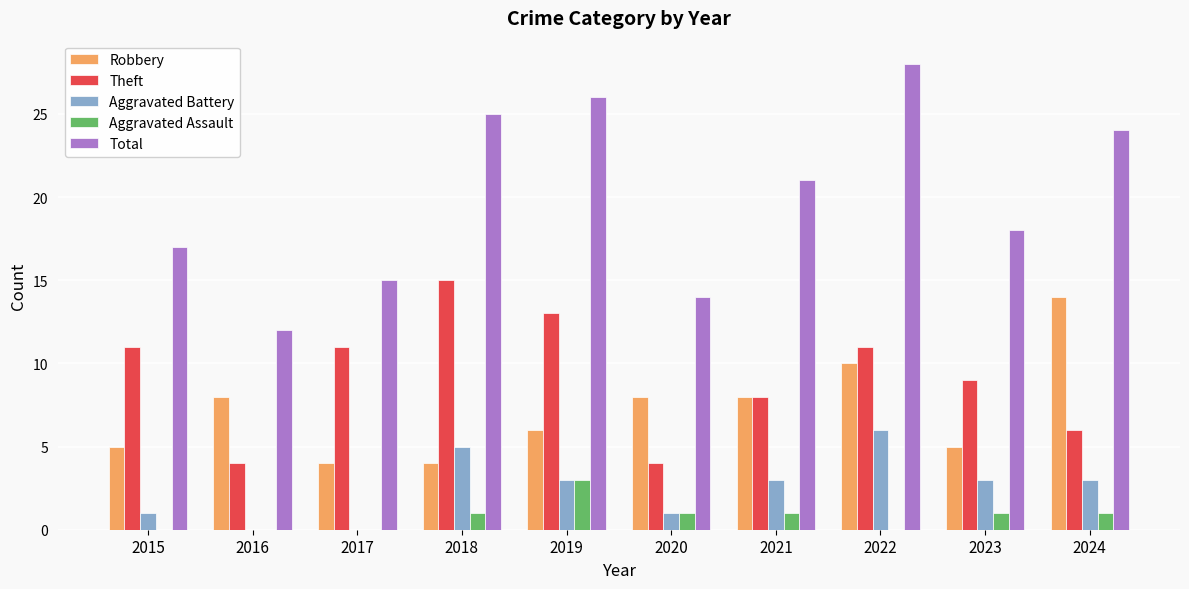

Read the Theft value at 2015.

11